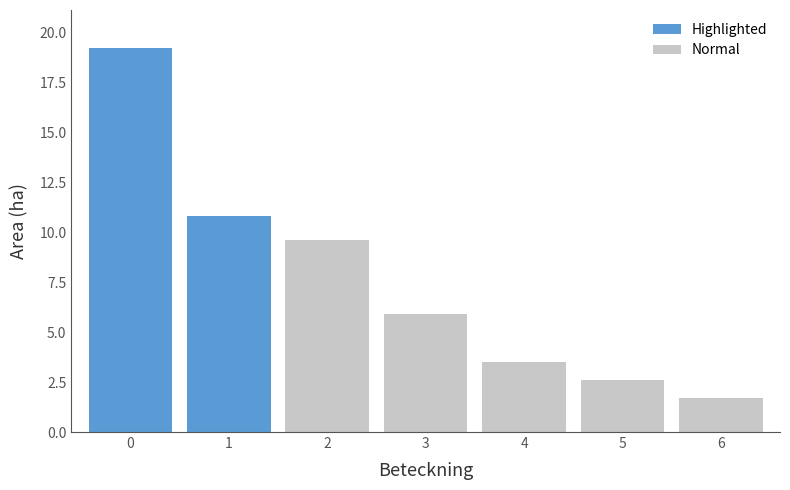

What is the sum of the values at 3 and 6?

7.6